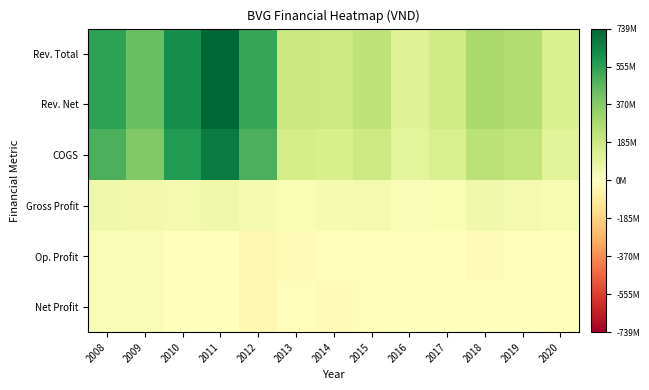

Which label corresponds to the largest value in the chart?

2011